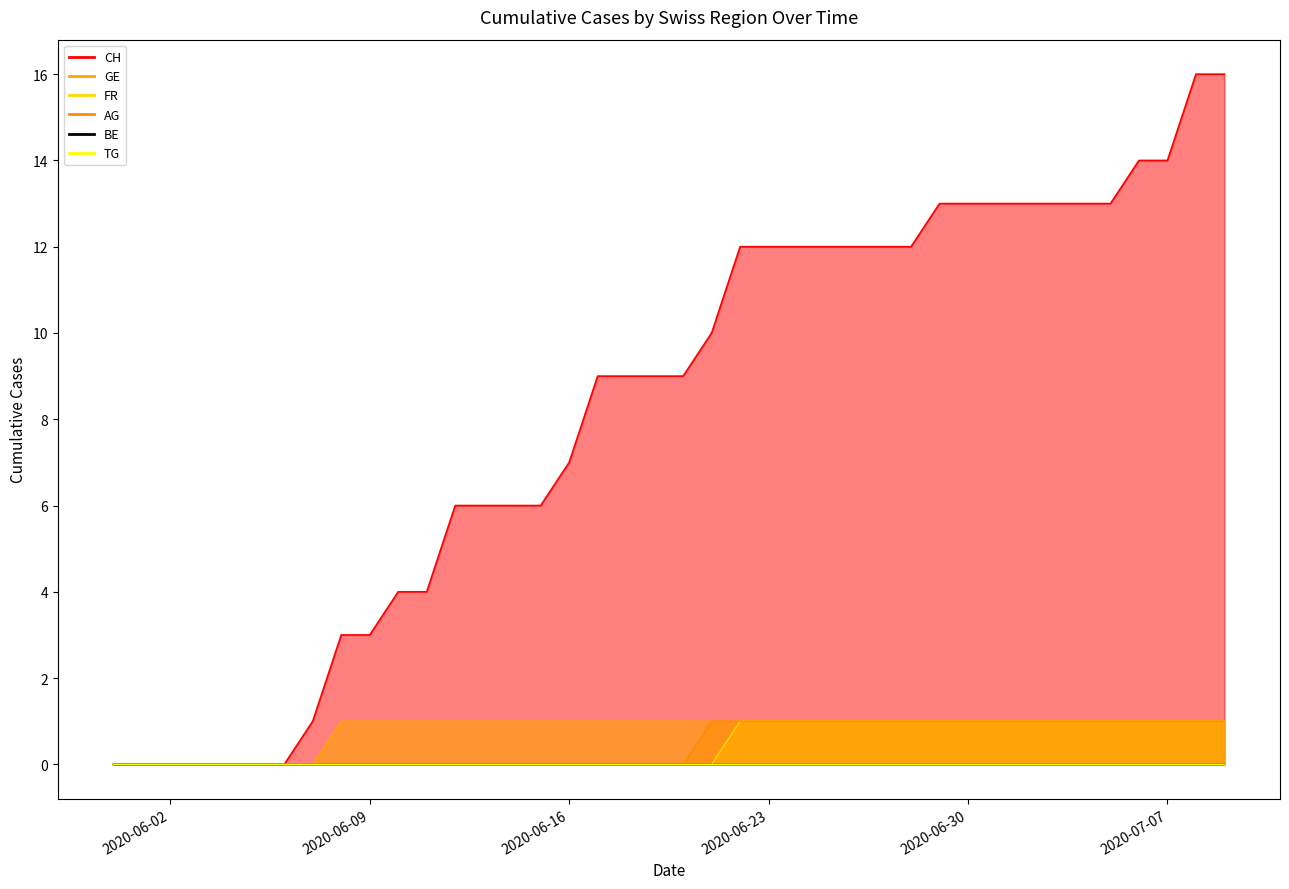

True or false: AG and FR intersect in this chart.

False